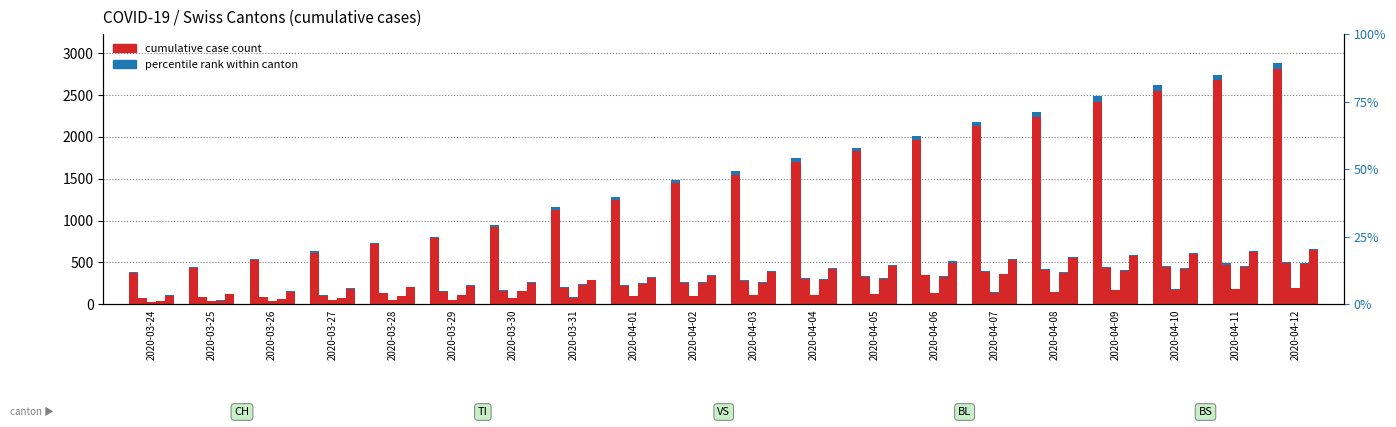

What is the sum of all CH values?

30818.0